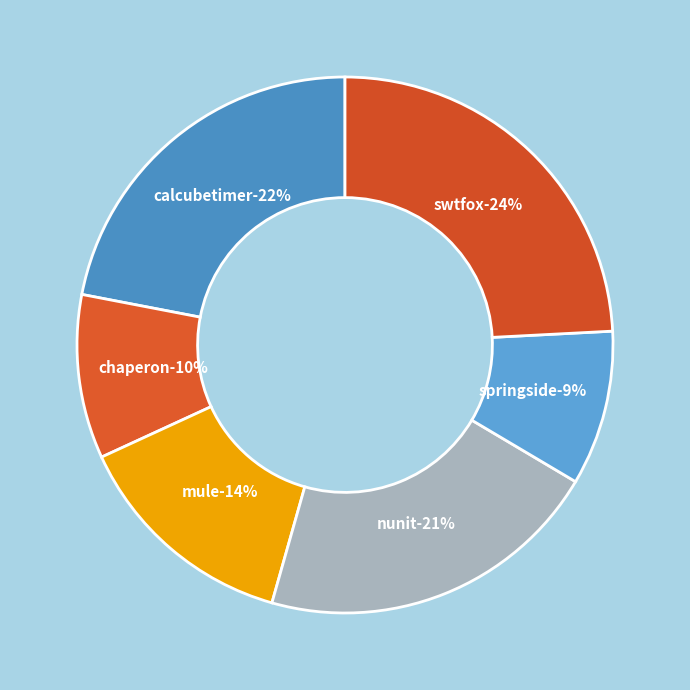

How many segments does this pie chart have?

6